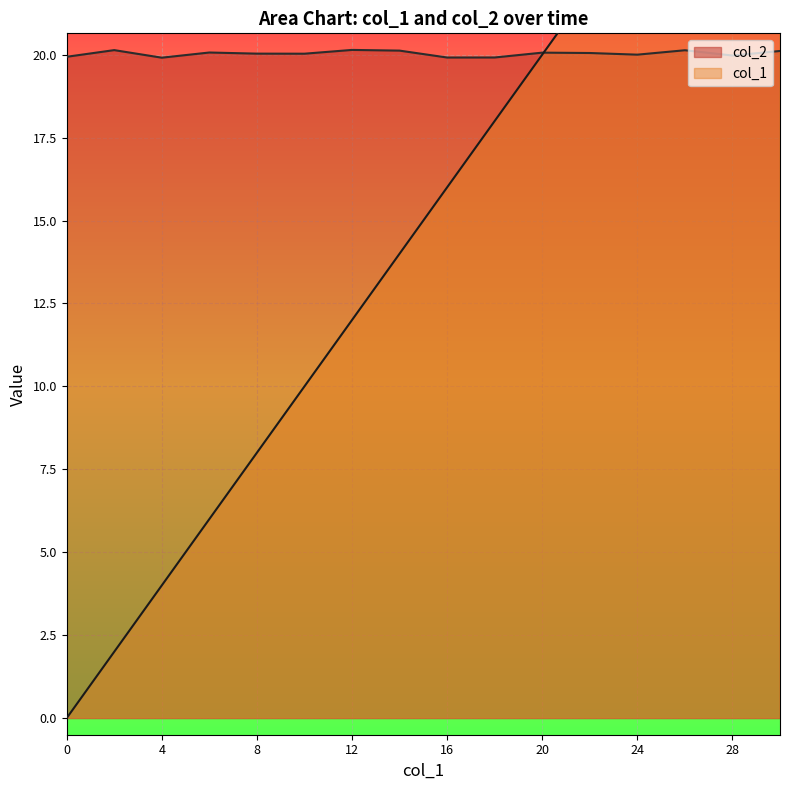

What is the value of the col_2 point at the 5th from the left?

20.0